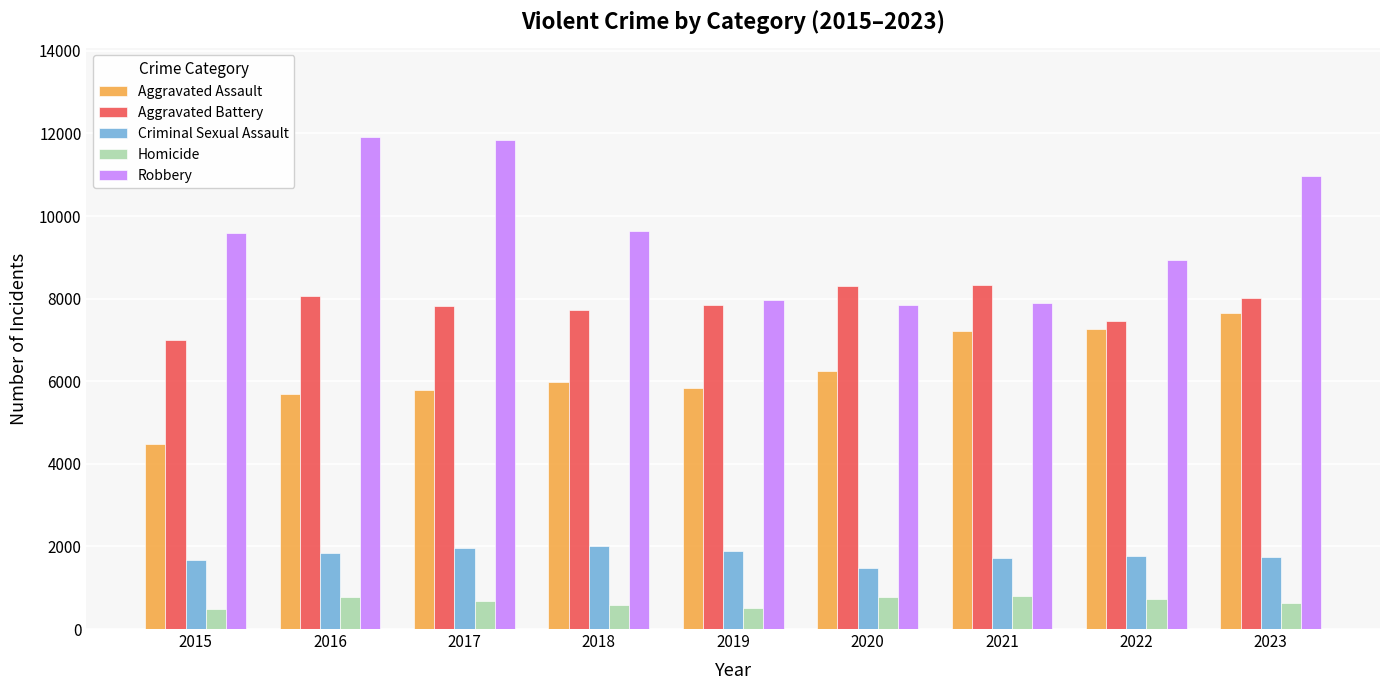

What is the value of the Aggravated Battery bar at the 6th from the left?

8297